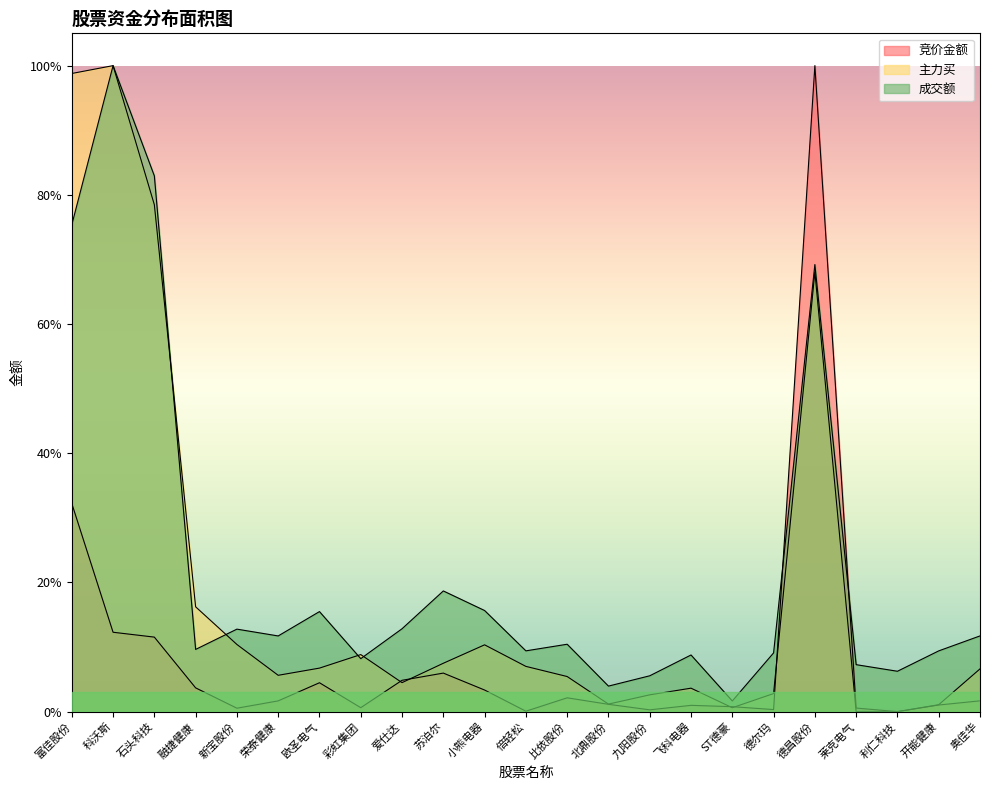

Reading left to right, list all the values displayed in this chart.

竞价金额: 富佳股份=32.2	科沃斯=12.3	石头科技=11.5	融捷健康=3.7	新宝股份=0.5	荣泰健康=1.7	欧圣电气=4.5	彩虹集团=0.6	爱仕达=4.9	苏泊尔=6.0	小熊电器=3.3	倍轻松=0.1	比依股份=2.1	北鼎股份=1.1	九阳股份=0.3	飞科电器=1.0	ST德豪=0.8	德尔玛=0.3	德昌股份=100.0	莱克电气=0.6	利仁科技=0.0	开能健康=1.0	奥佳华=1.7
主力买: 富佳股份=98.8	科沃斯=100.0	石头科技=78.5	融捷健康=16.2	新宝股份=10.4	荣泰健康=5.6	欧圣电气=6.7	彩虹集团=8.8	爱仕达=4.5	苏泊尔=7.5	小熊电器=10.3	倍轻松=7.0	比依股份=5.4	北鼎股份=1.2	九阳股份=2.6	飞科电器=3.6	ST德豪=0.6	德尔玛=2.8	德昌股份=68.1	莱克电气=0.0	利仁科技=0.0	开能健康=1.1	奥佳华=6.6
成交额: 富佳股份=75.4	科沃斯=100.0	石头科技=82.9	融捷健康=9.6	新宝股份=12.8	荣泰健康=11.7	欧圣电气=15.5	彩虹集团=8.2	爱仕达=12.8	苏泊尔=18.7	小熊电器=15.7	倍轻松=9.4	比依股份=10.4	北鼎股份=4.0	九阳股份=5.5	飞科电器=8.8	ST德豪=1.7	德尔玛=9.1	德昌股份=69.2	莱克电气=7.3	利仁科技=6.2	开能健康=9.4	奥佳华=11.7